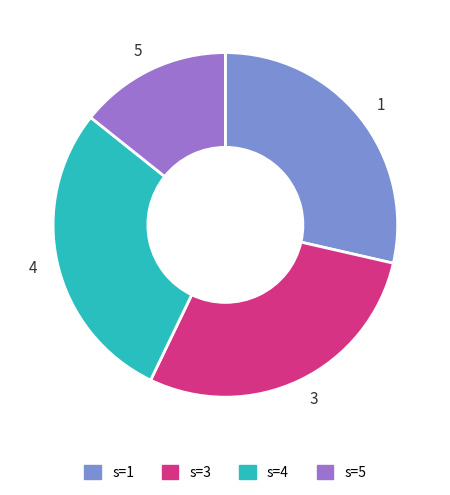

What is the ratio of the value at 1 to the value at 4?

1.0